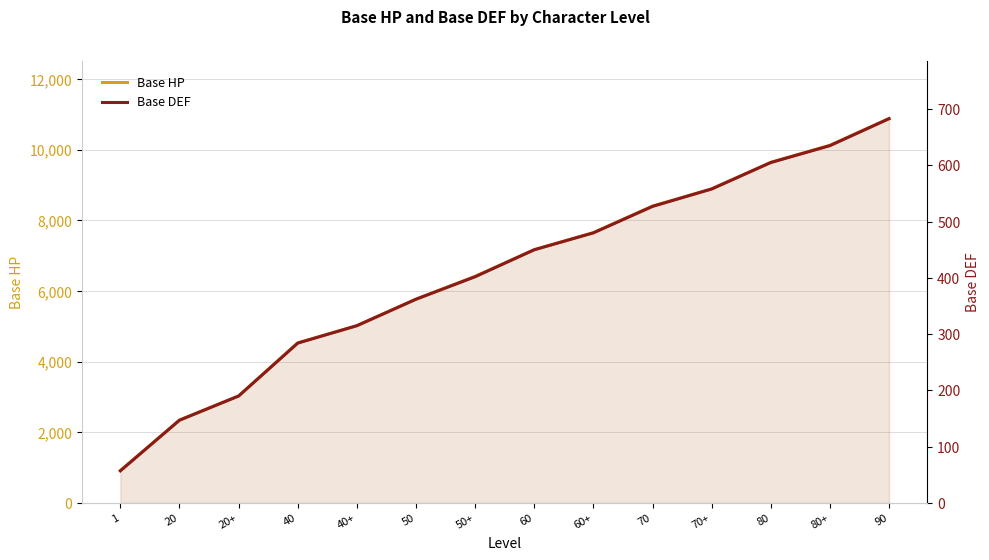

At which label does Base DEF reach its minimum?

1